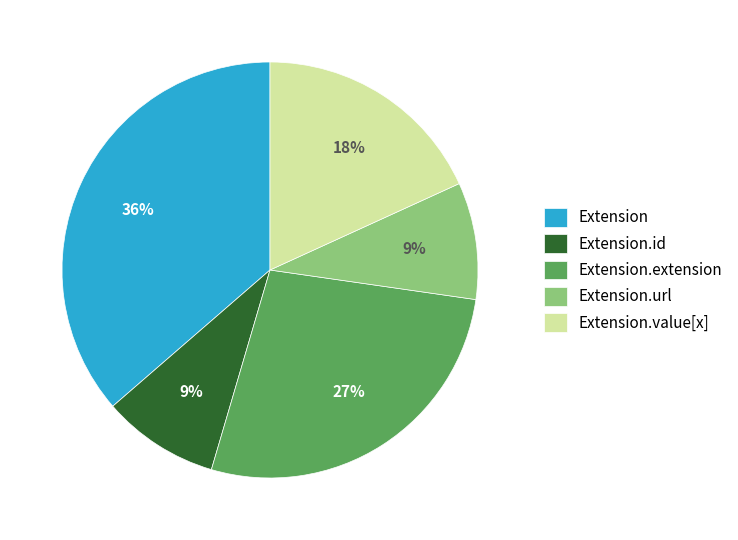

Which category has the biggest portion of the pie?

Extension